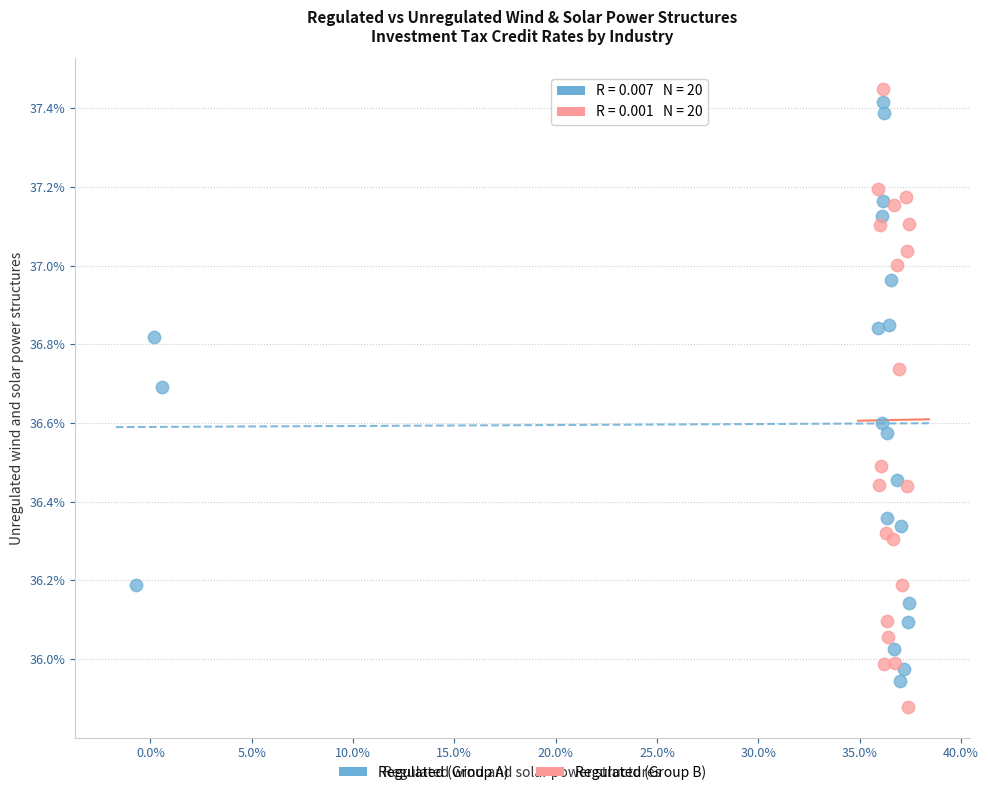

Which series has the widest spread of Y values?

Regulated (Group B)